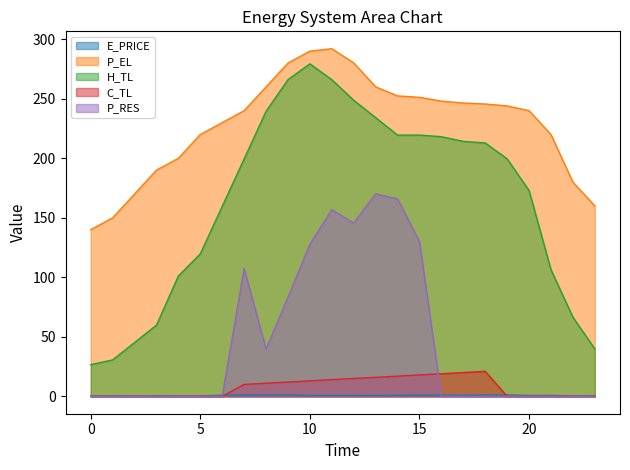

What is the sum of the E_PRICE values at 21 and 3?

1.2